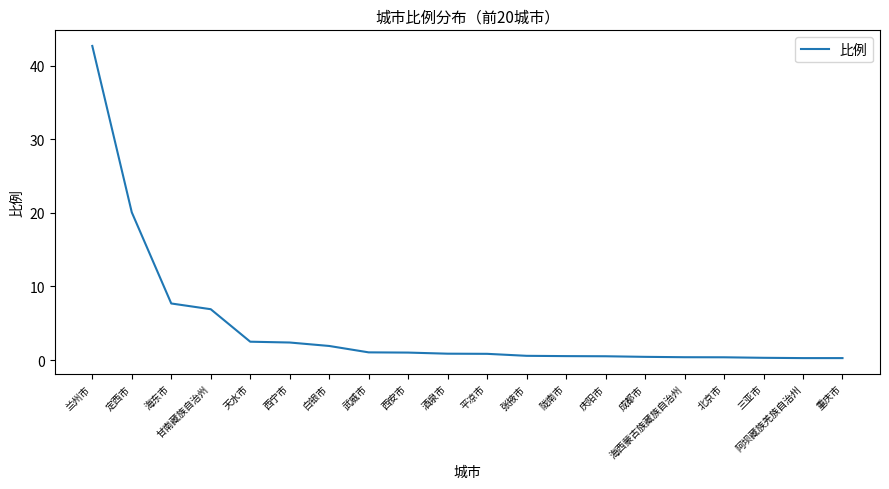

What position from the right is 西宁市?

15